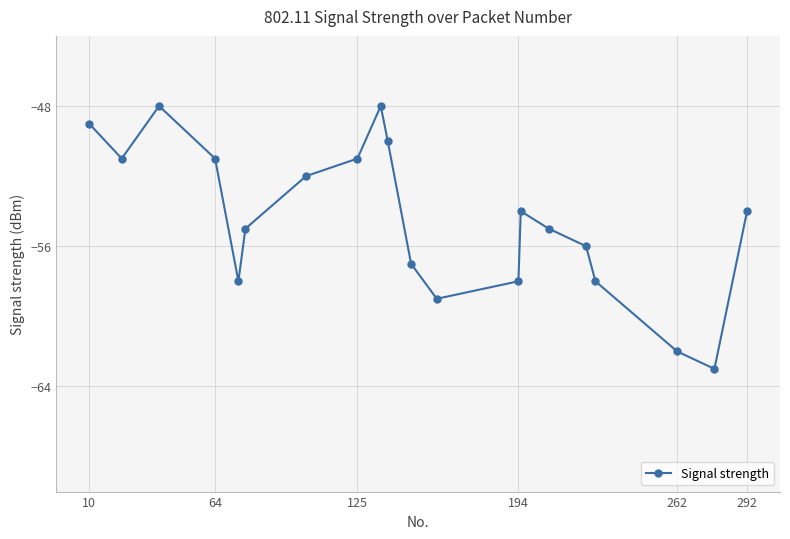

Reading left to right, what are all the values shown in this chart?

-49	-51	-48	-51	-58	-55	-52	-51	-48	-50	-57	-59	-58	-54	-55	-56	-58	-62	-63	-54